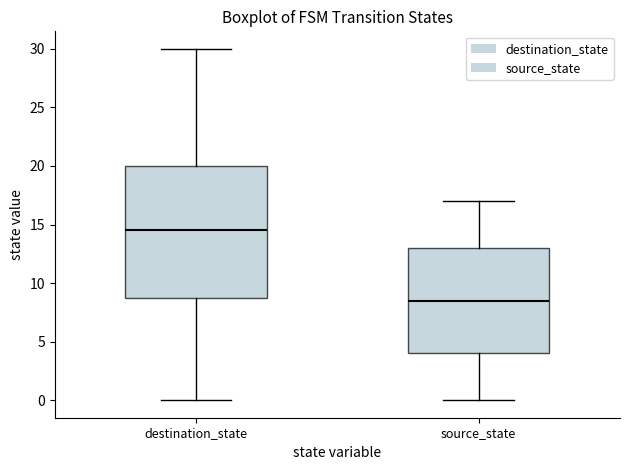

Which box has the lowest median line?

source_state